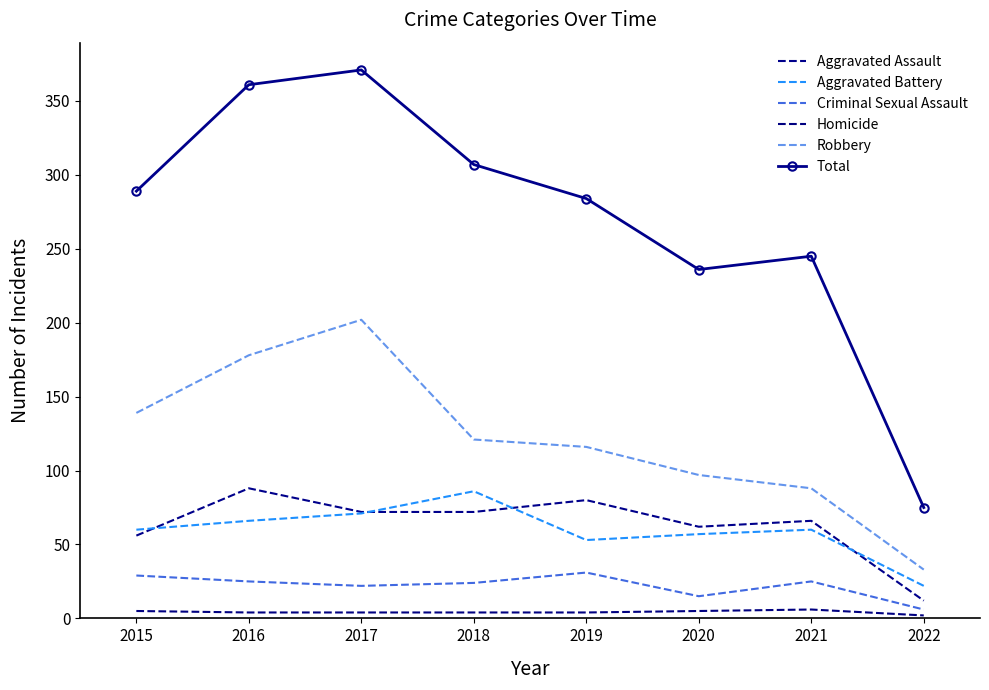

What is the highest value of the Aggravated Battery series?

86